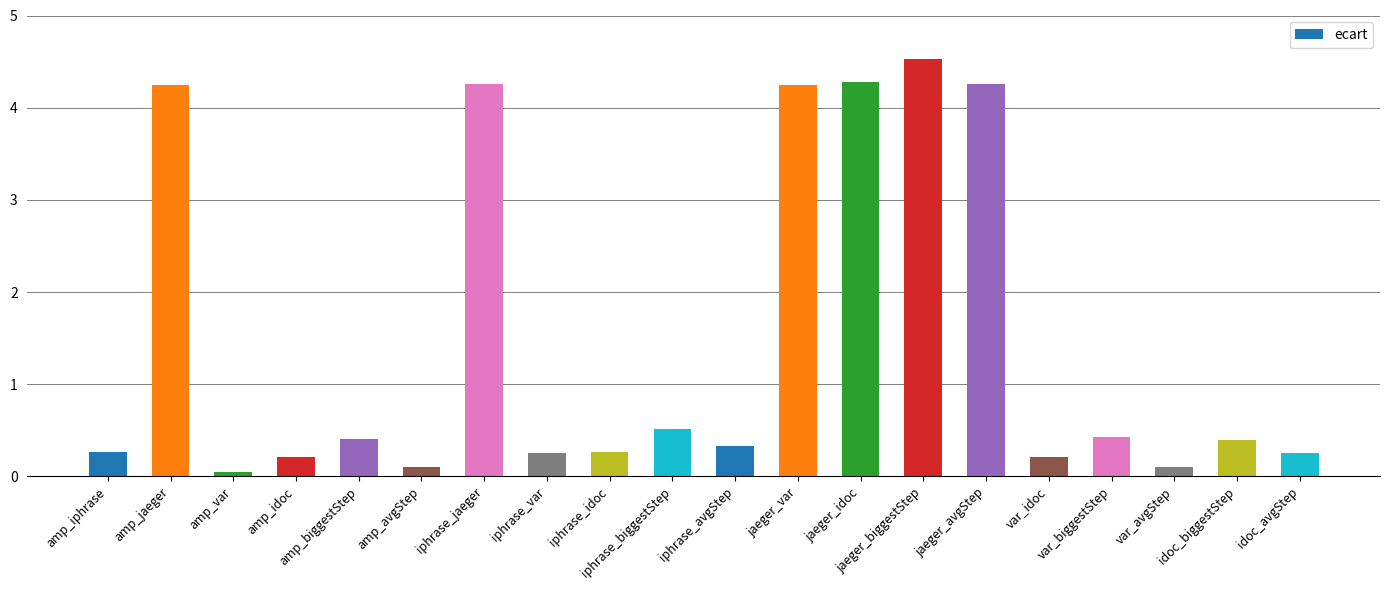

How many data points does each series have?

20